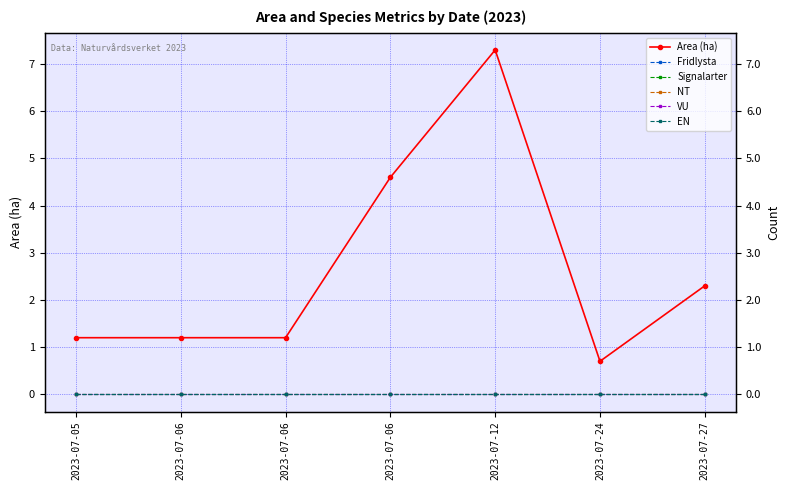

List the series in order of their peak value, lowest first.

Fridlysta, Signalarter, NT, VU, EN, Area (ha)